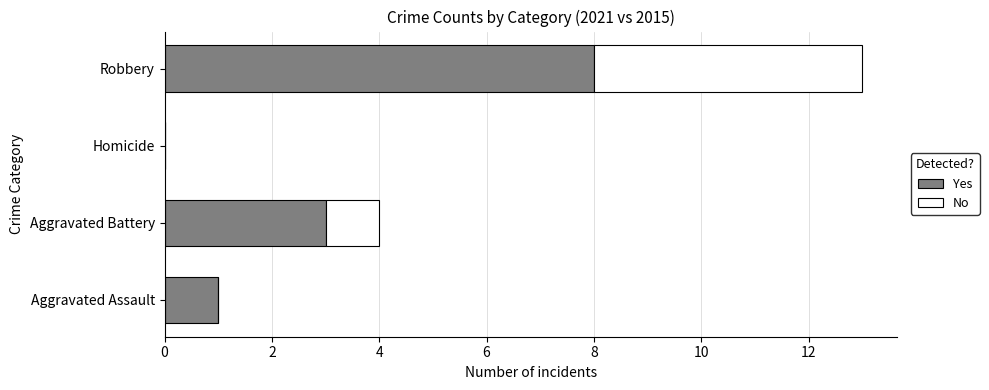

At which category is the sum across all series the highest?

Robbery